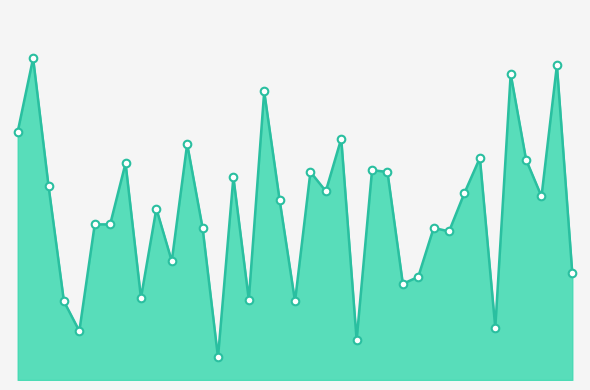

Does the chart have visible grid lines?

No